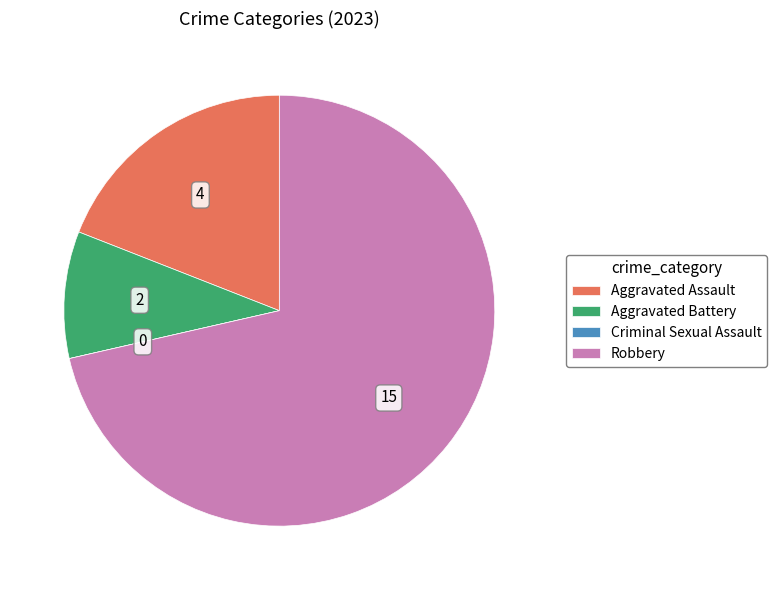

Is it true that Aggravated Battery is 10% of the pie?

True